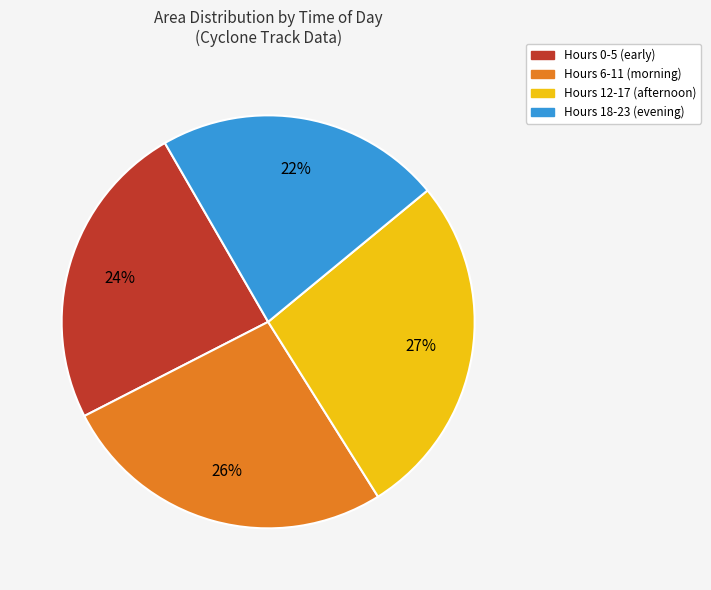

To the nearest percent, what is the difference between the largest and smallest slice percentages?

5%